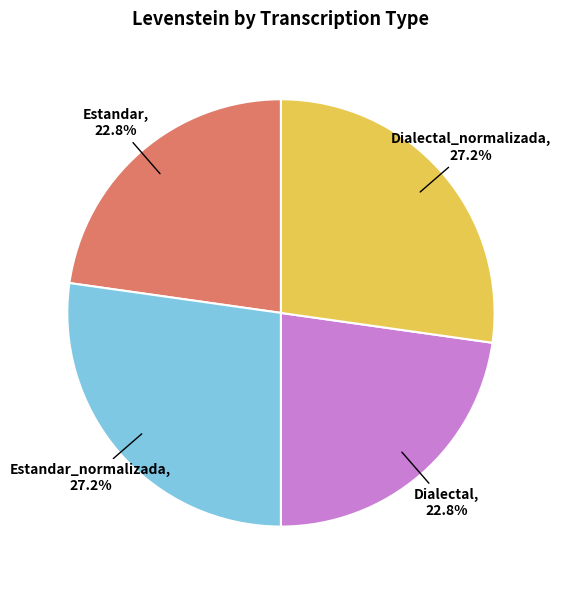

Does any single category account for the majority?

No